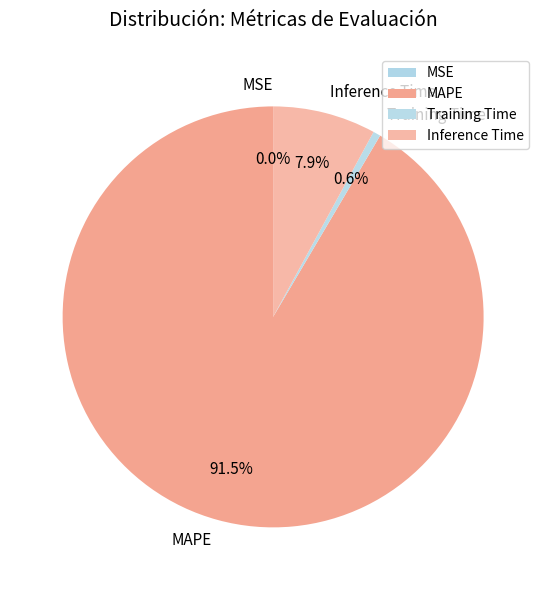

Which has a higher value, Training Time or Inference Time?

Inference Time